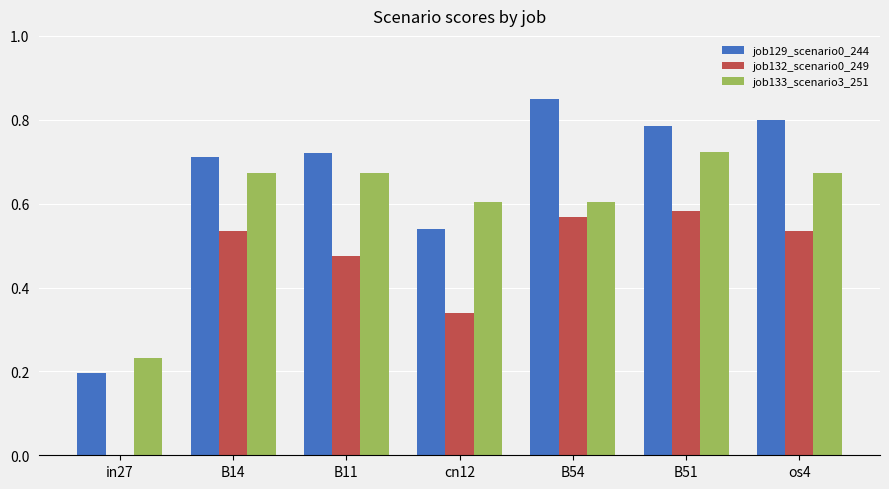

What is the sum of all job133_scenario3_251 values?

4.2